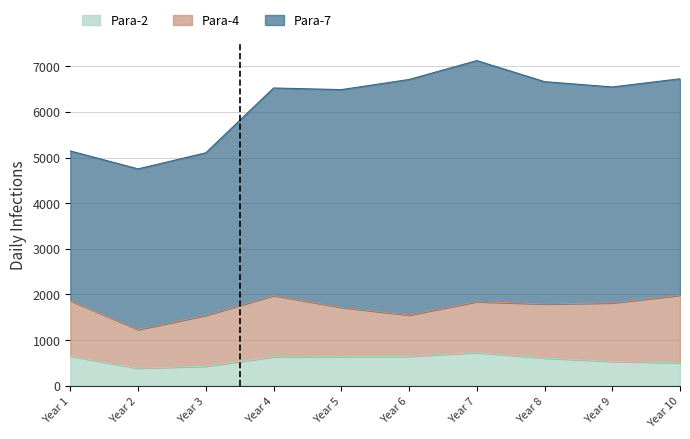

What value does the Para-7 series have at 7?

5280.0